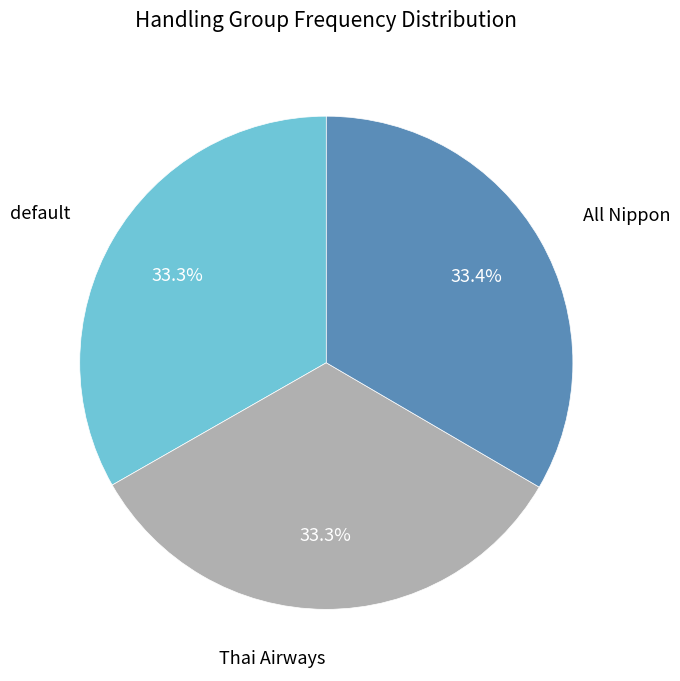

How many slices are in this pie chart?

3